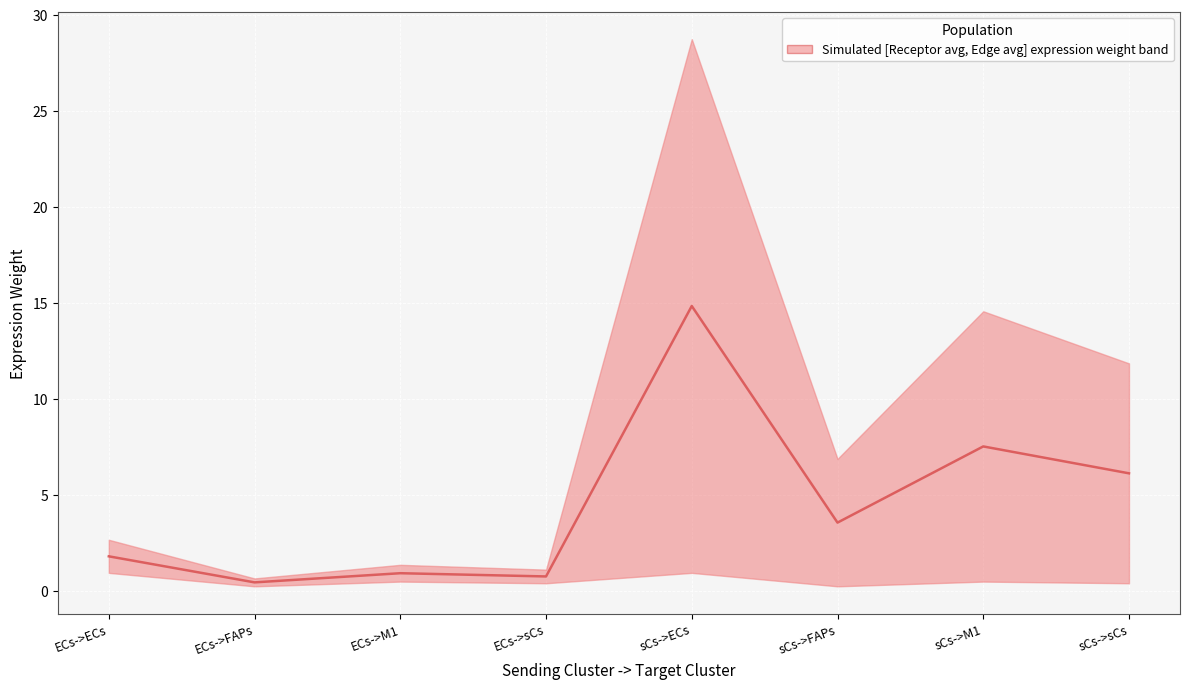

What is the difference between the maximum and second lowest values?

14.1